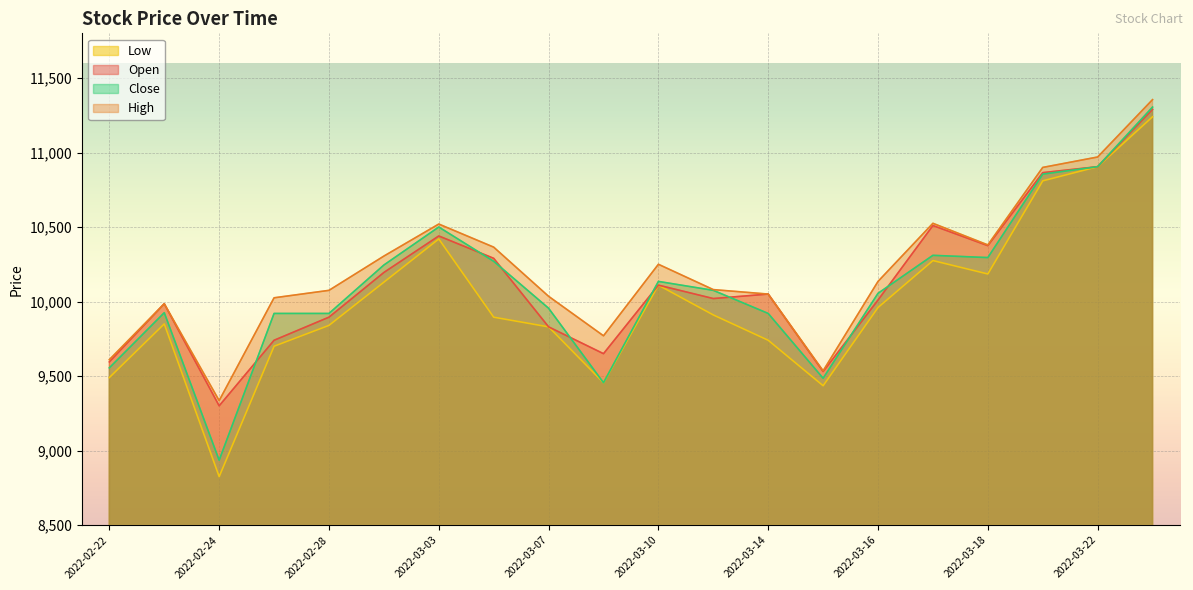

What is the label of the 4th point from the left?

2022-02-25